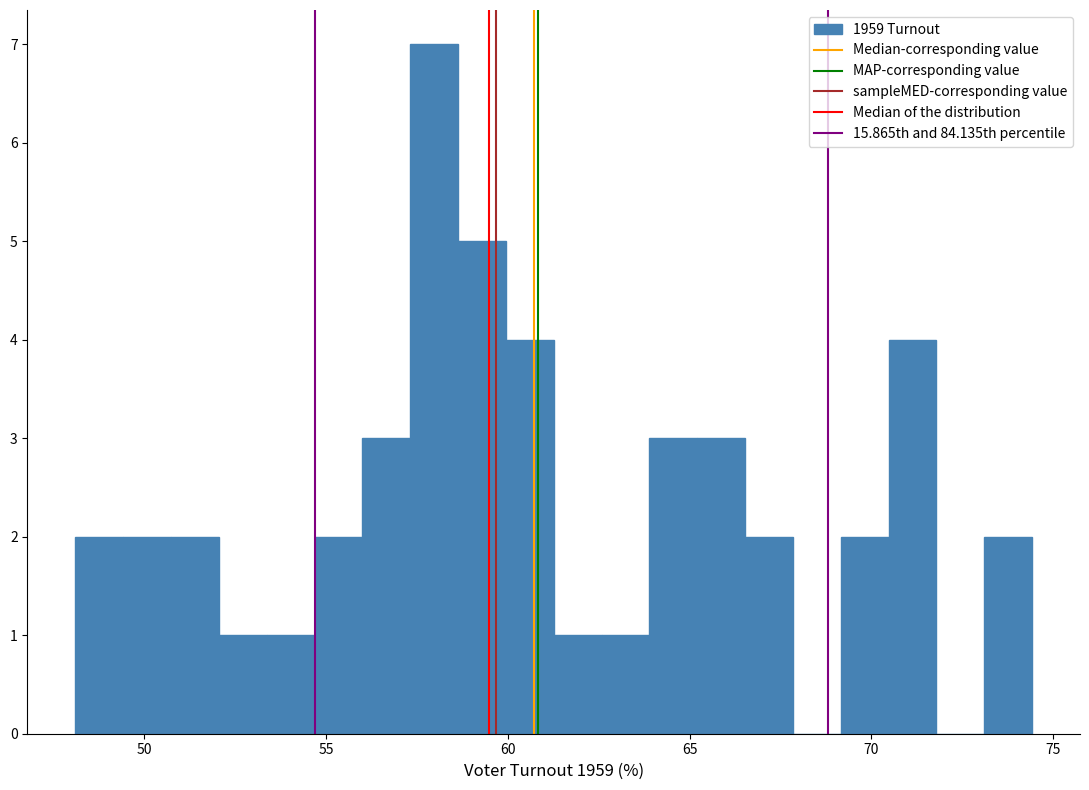

Around what value on the x-axis is the tallest bar? Give the approximate position of its centre, as read against the axis.

58.0